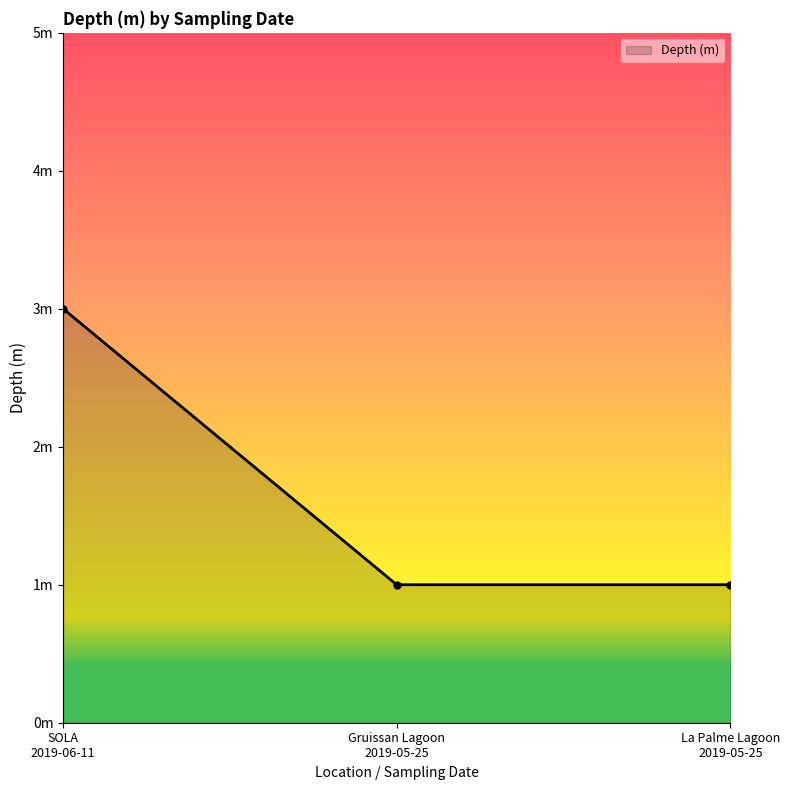

Is this an area chart (filled region under the line)?

Yes